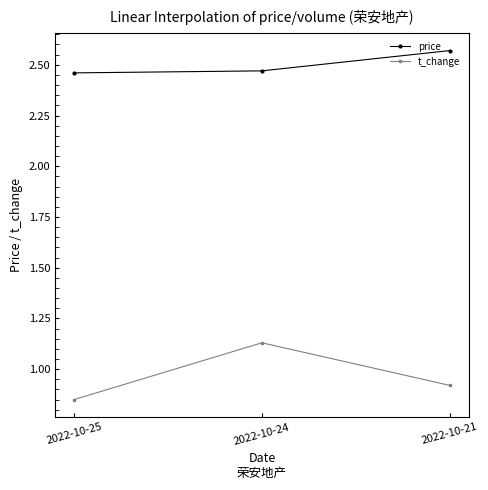

Rank the series by their maximum value, from highest to lowest.

price, t_change